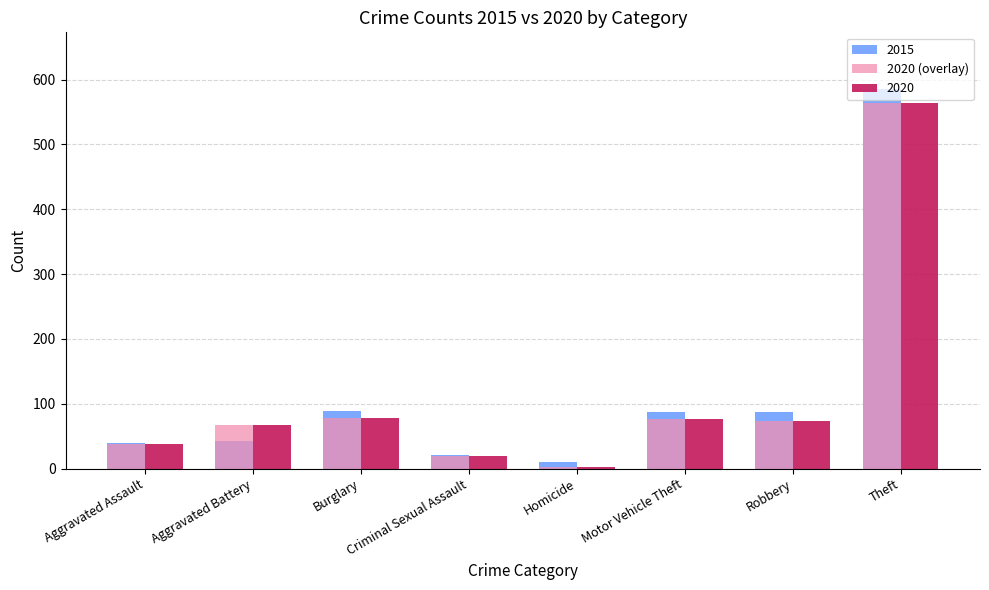

At which category does the chart reach its peak across all series?

Theft